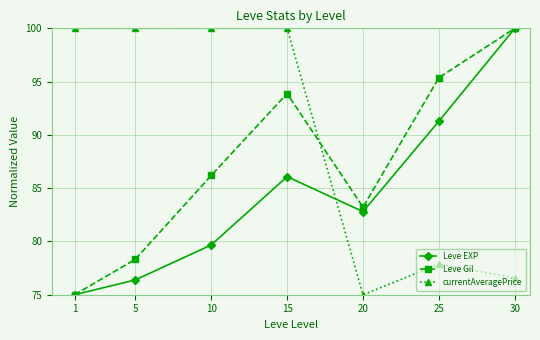

True or false: Leve Gil has more than 2 interior local peaks.

False